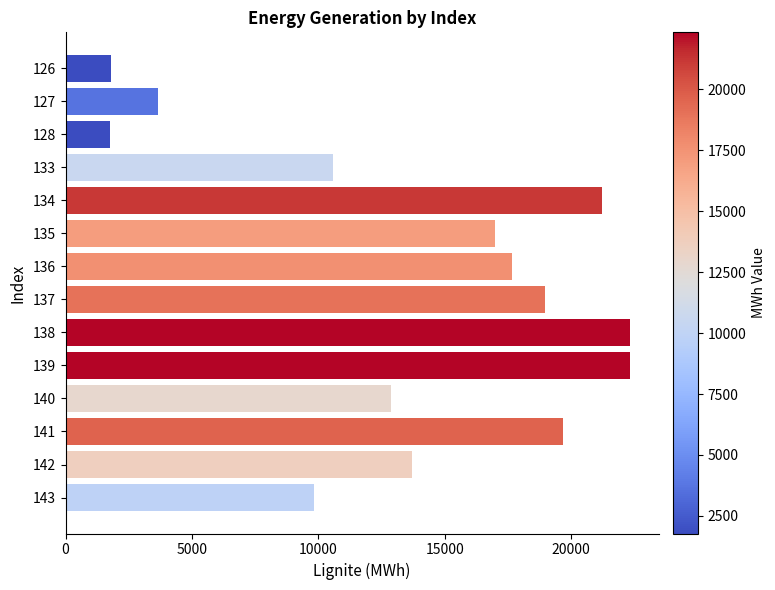

The value at 128 is 2542.6. True or false?

False